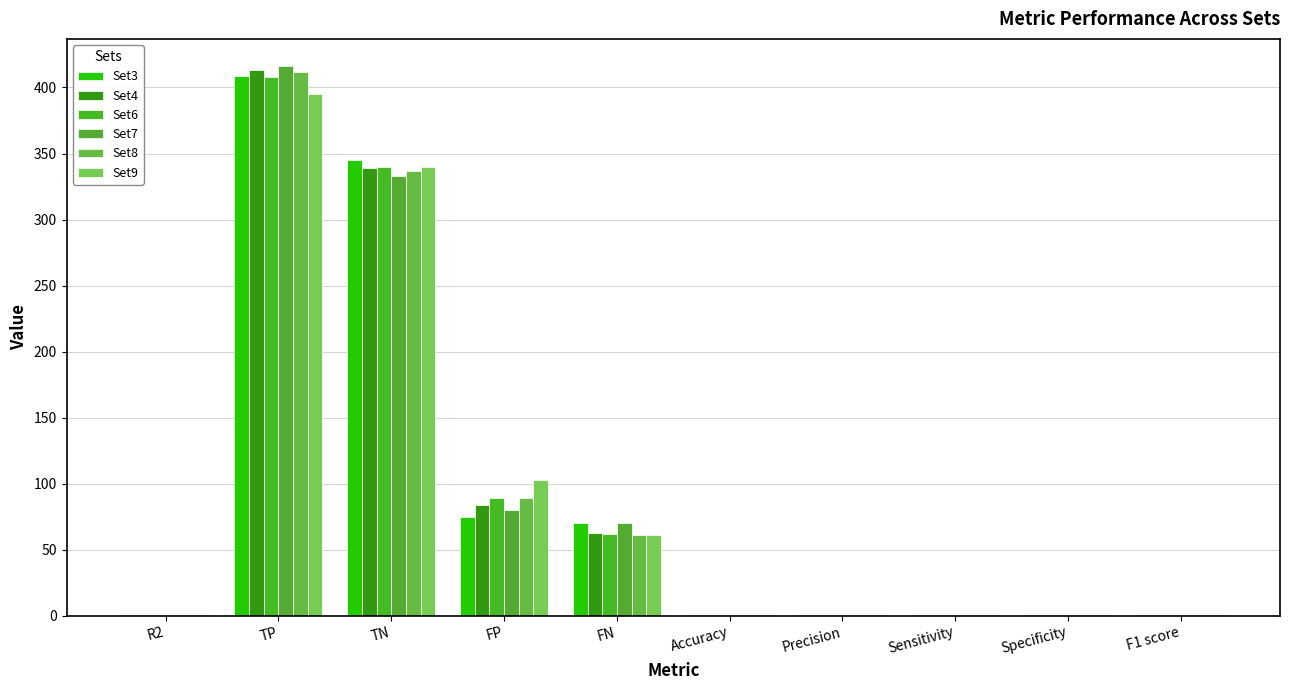

How many groups of bars are there?

10